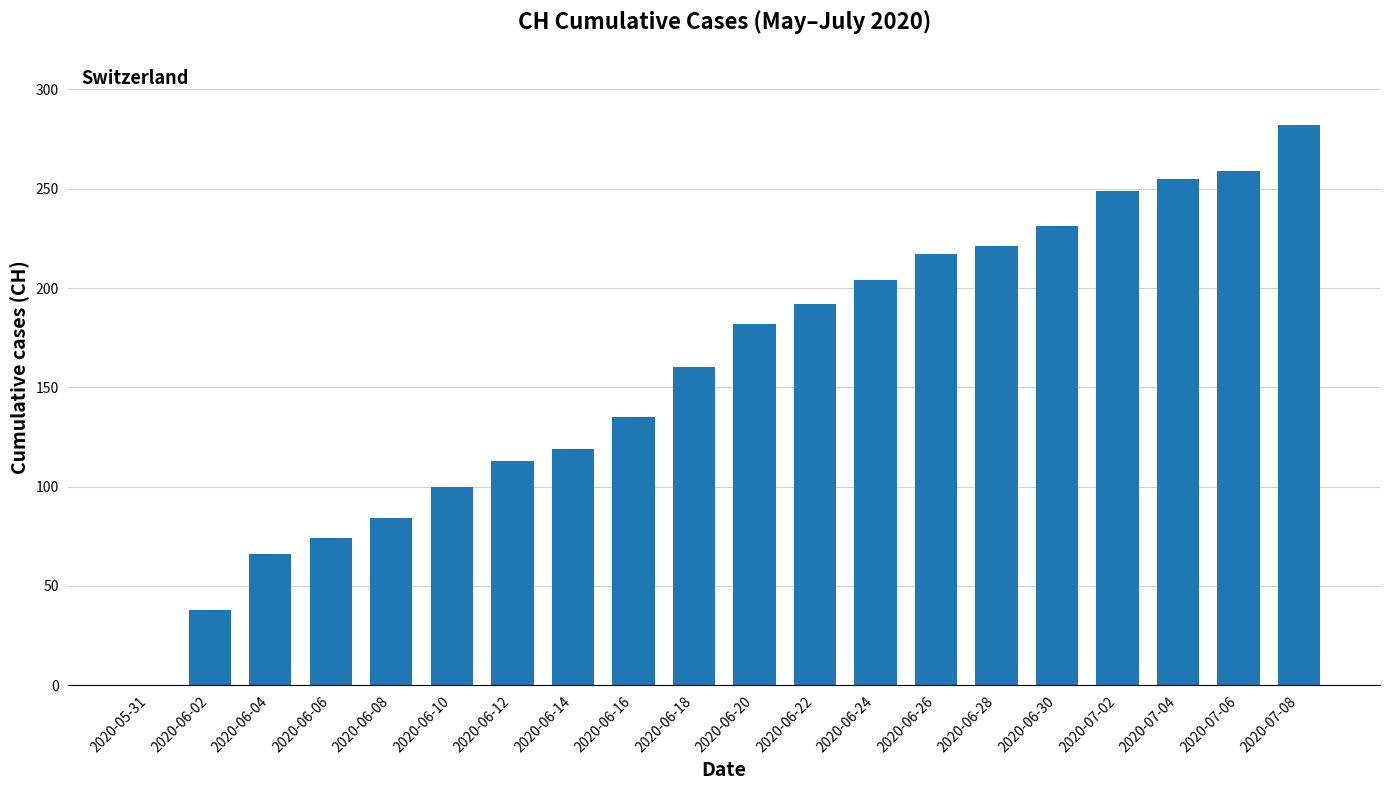

Reading left to right, list all the values displayed in this chart.

2020-05-31=0	2020-06-02=38	2020-06-04=66	2020-06-06=74	2020-06-08=84	2020-06-10=100	2020-06-12=113	2020-06-14=119	2020-06-16=135	2020-06-18=160	2020-06-20=182	2020-06-22=192	2020-06-24=204	2020-06-26=217	2020-06-28=221	2020-06-30=231	2020-07-02=249	2020-07-04=255	2020-07-06=259	2020-07-08=282